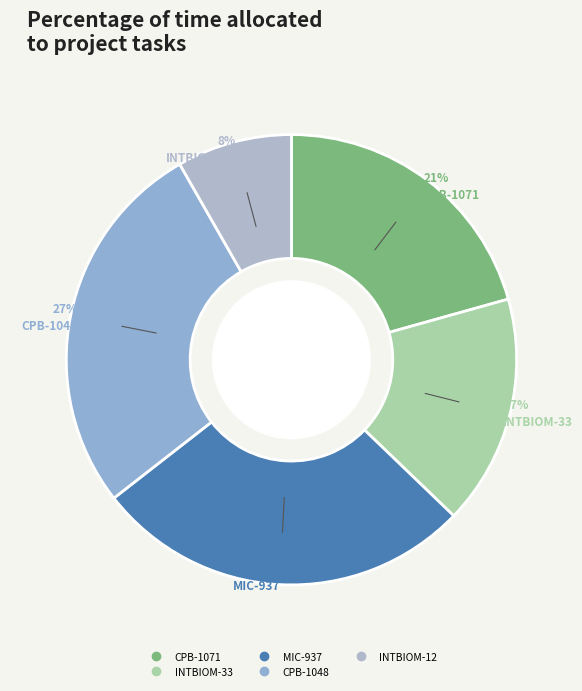

Which category has the smallest portion of the pie?

INTBIOM-12